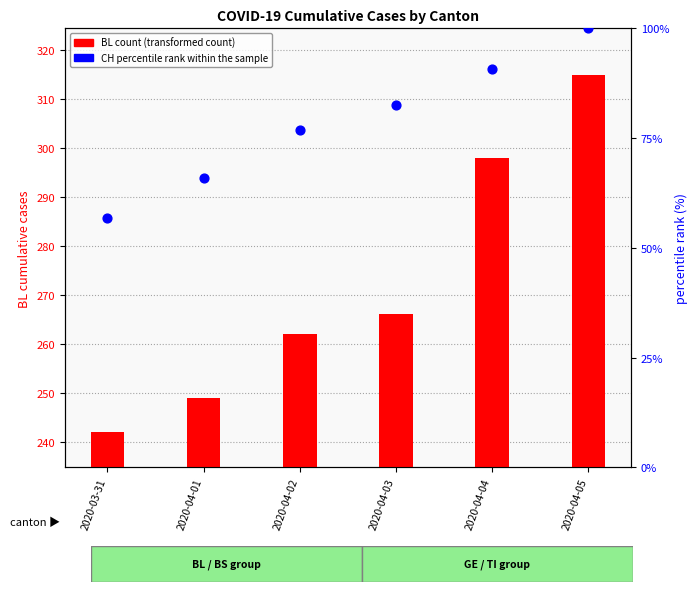

What is the total value across all series at 2020-04-01?

314.8